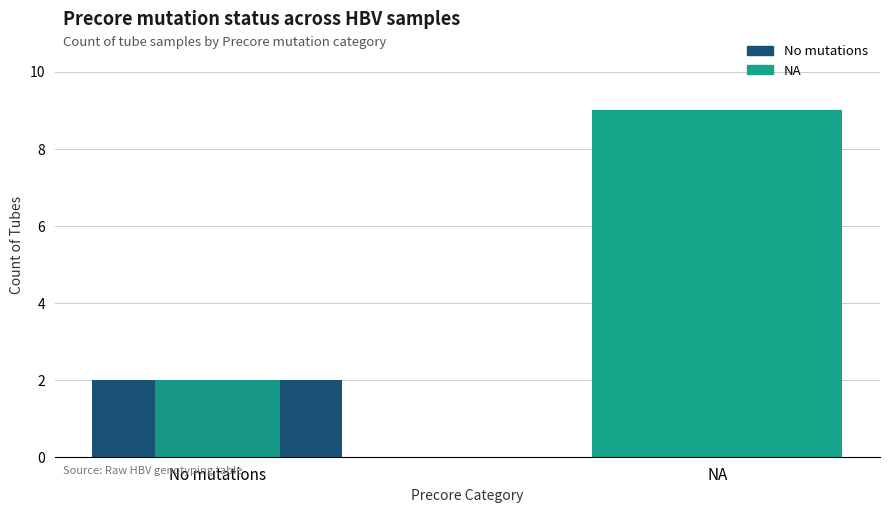

Is it true that the value at No mutations is 1?

False